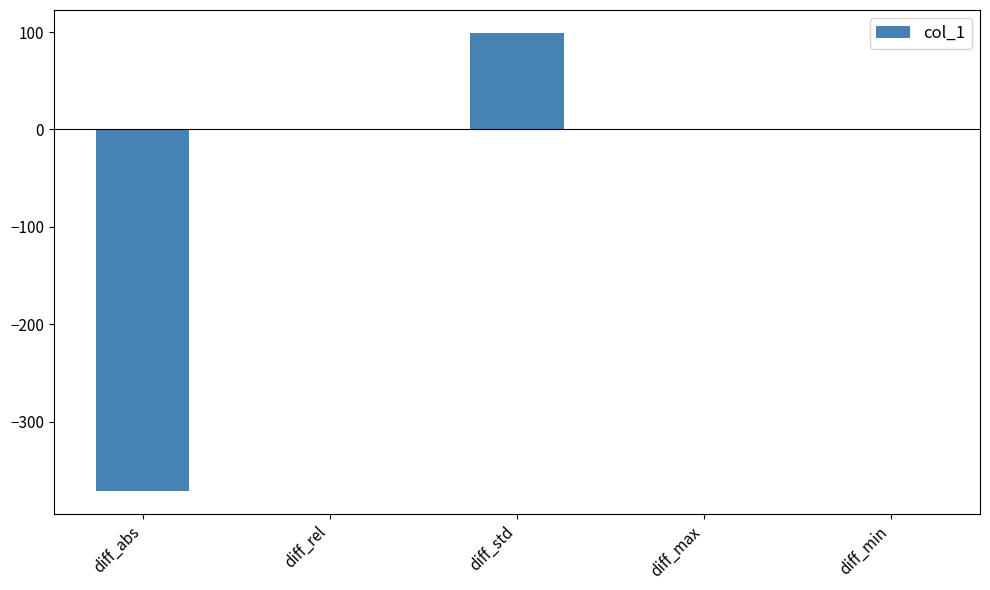

What is the approximate value at diff_min?

0.1